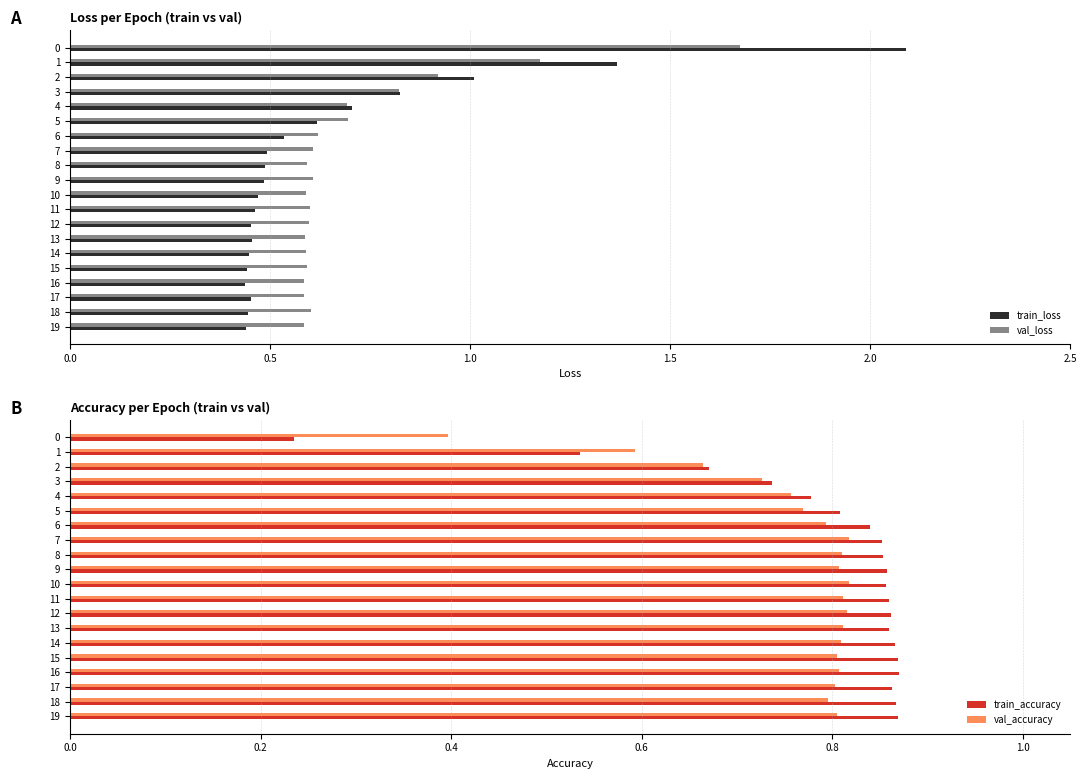

Is the value of val_loss at 12 greater than the value of train_accuracy at 18?

No